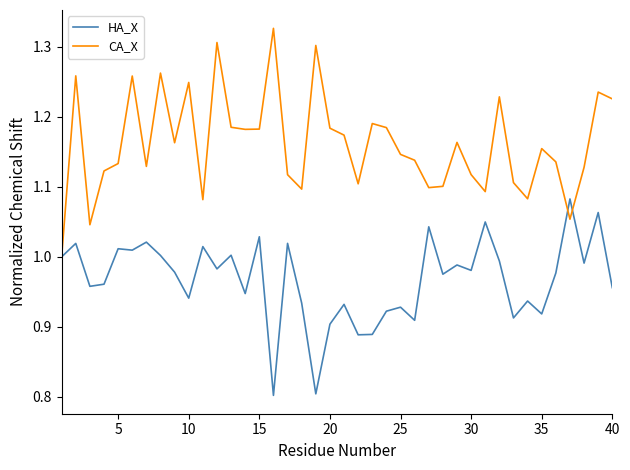

Does the chart display data point markers on the line(s)?

No